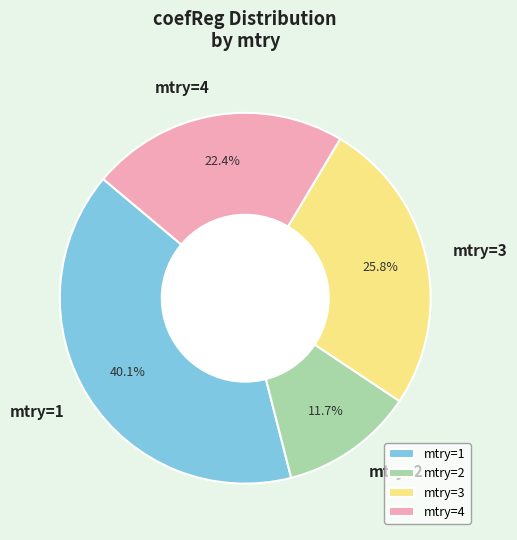

Approximately how many times larger is the value at mtry=2 compared to mtry=3?

0.5